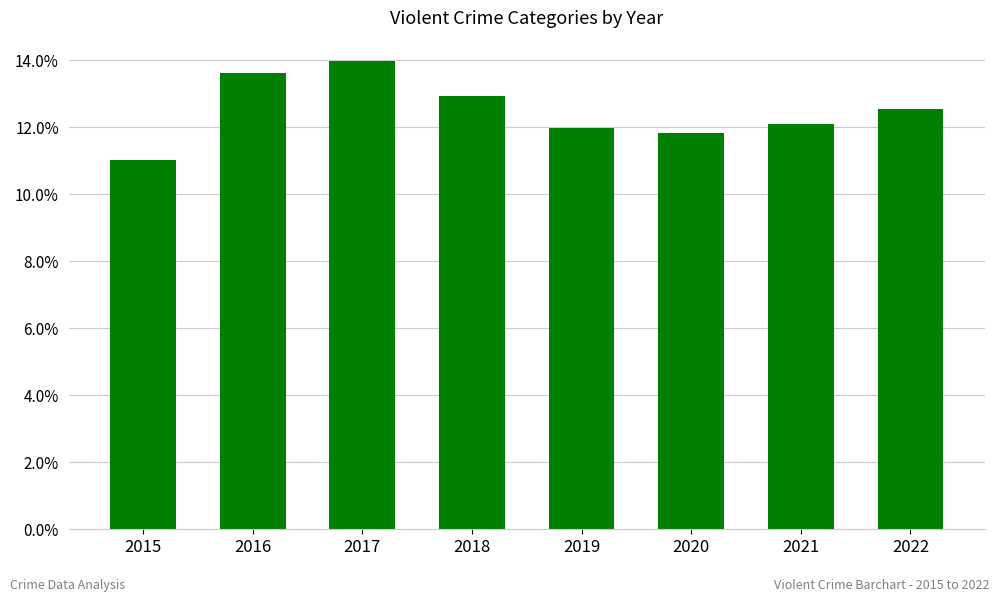

Reading left to right, what are all the values shown in this chart?

2015=11.0	2016=13.6	2017=14.0	2018=12.9	2019=12.0	2020=11.8	2021=12.1	2022=12.6